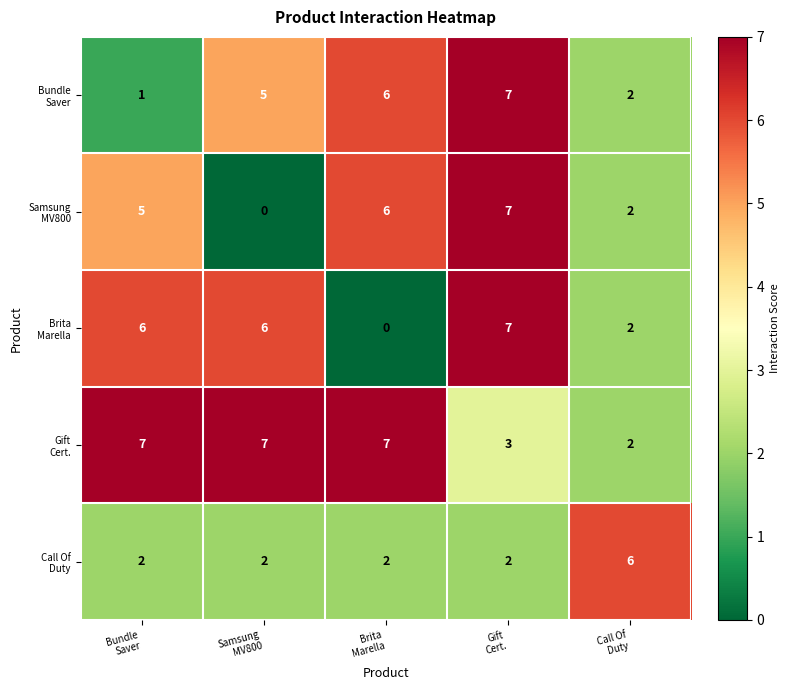

What is the greatest value displayed?

7